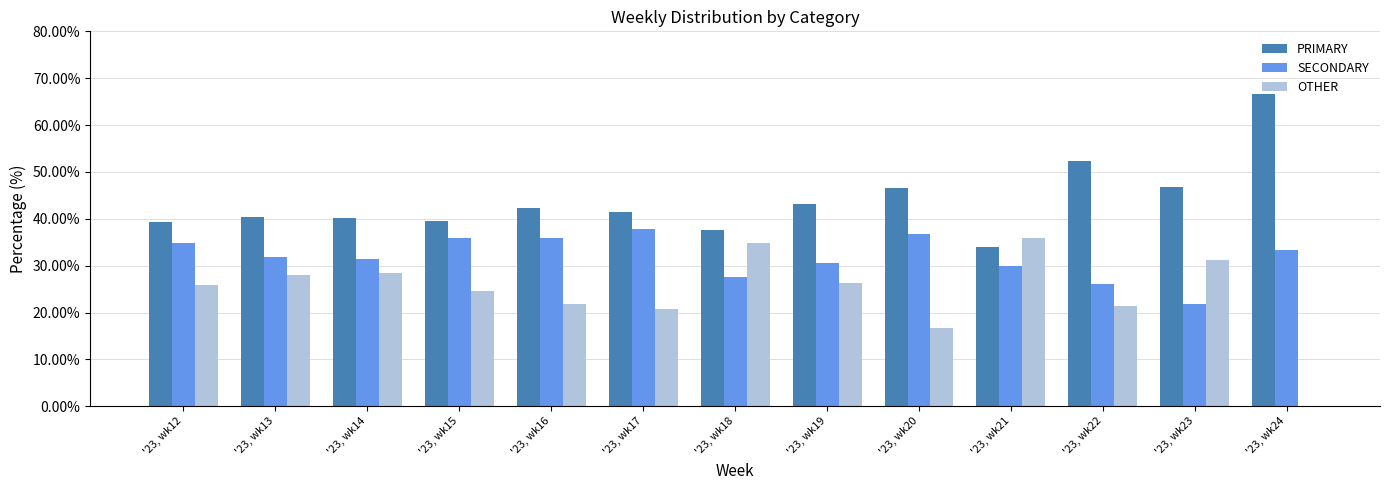

The SECONDARY series shows 12.3 at '23, wk19. True or false?

False